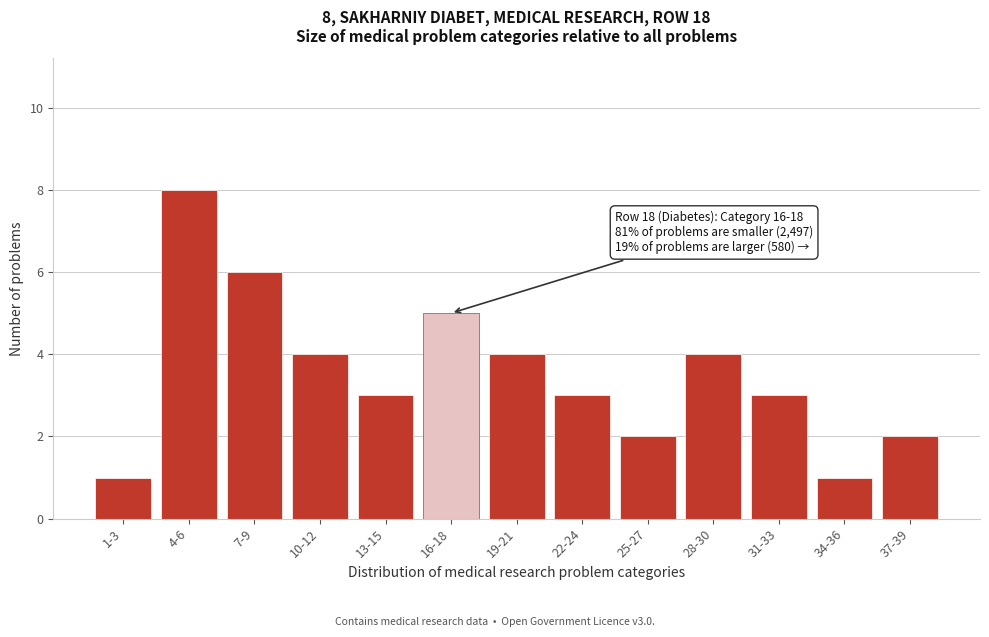

Reading right to left, what are all the values shown in this chart?

37-39=2	34-36=1	31-33=3	28-30=4	25-27=2	22-24=3	19-21=4	16-18=5	13-15=3	10-12=4	7-9=6	4-6=8	1-3=1